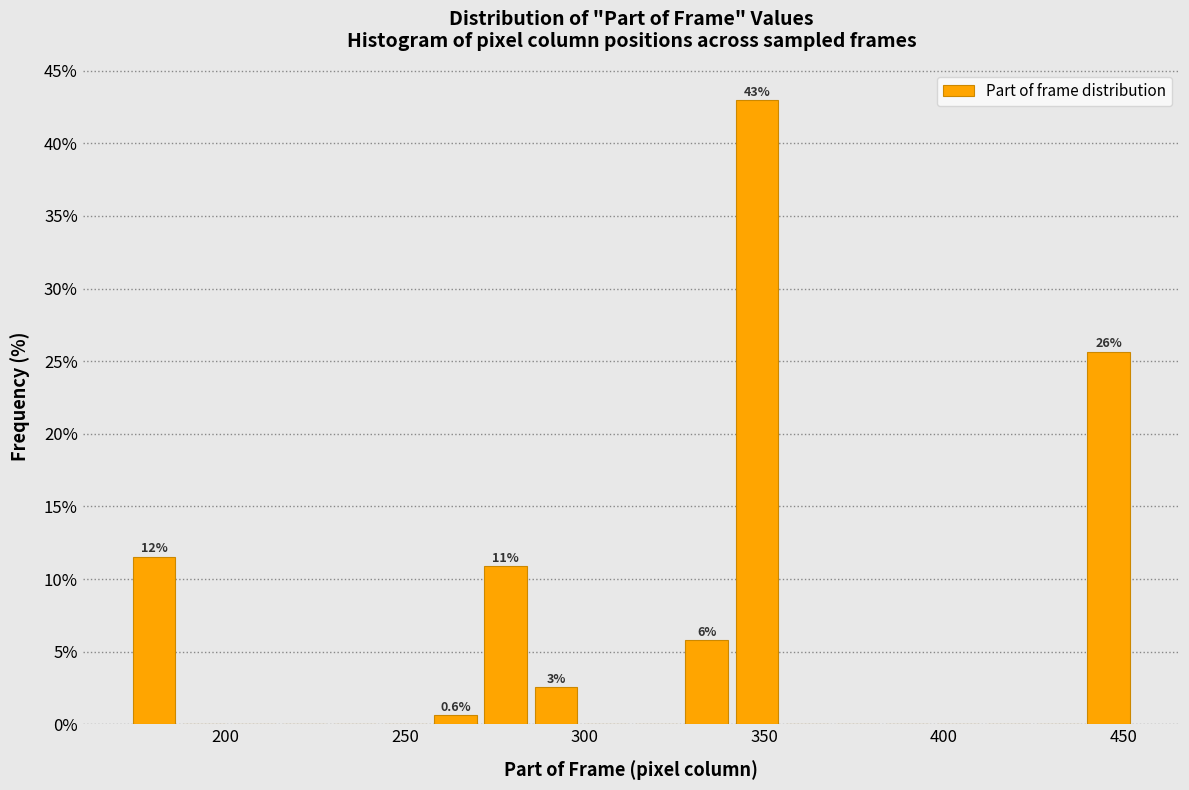

Around what value on the x-axis is the tallest bar? Give the approximate position of its centre, as read against the axis.

350